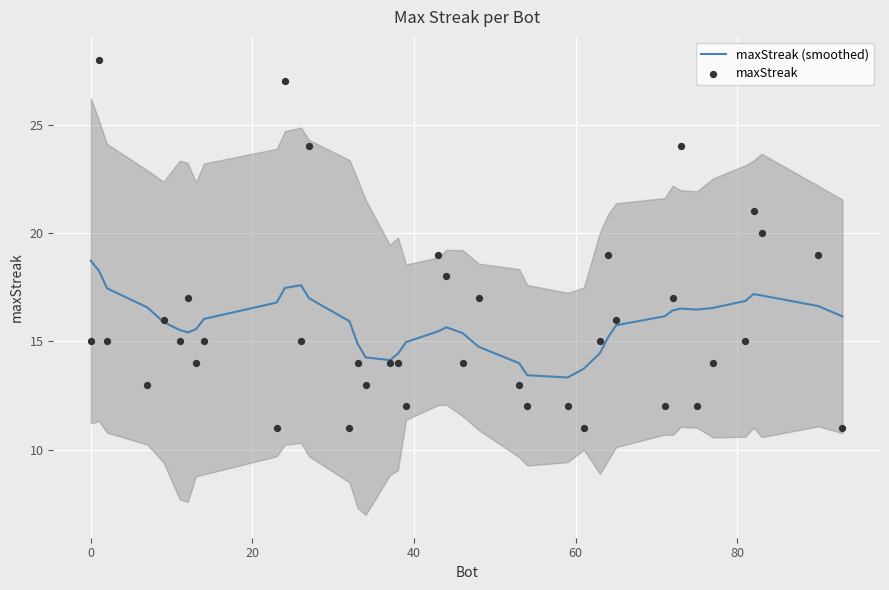

What are all the series names shown in the legend?

maxStreak (smoothed), maxStreak